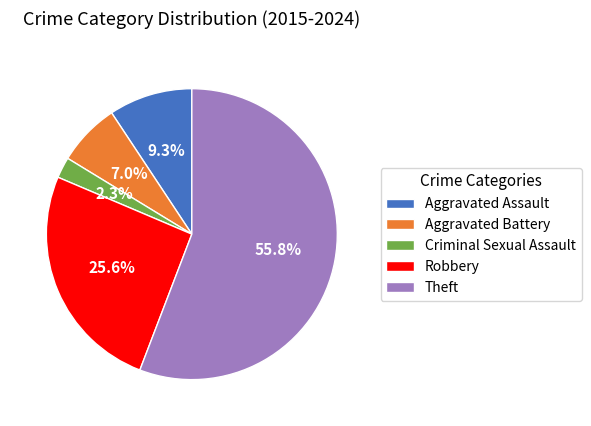

To the nearest percent, what is the average slice percentage?

20%